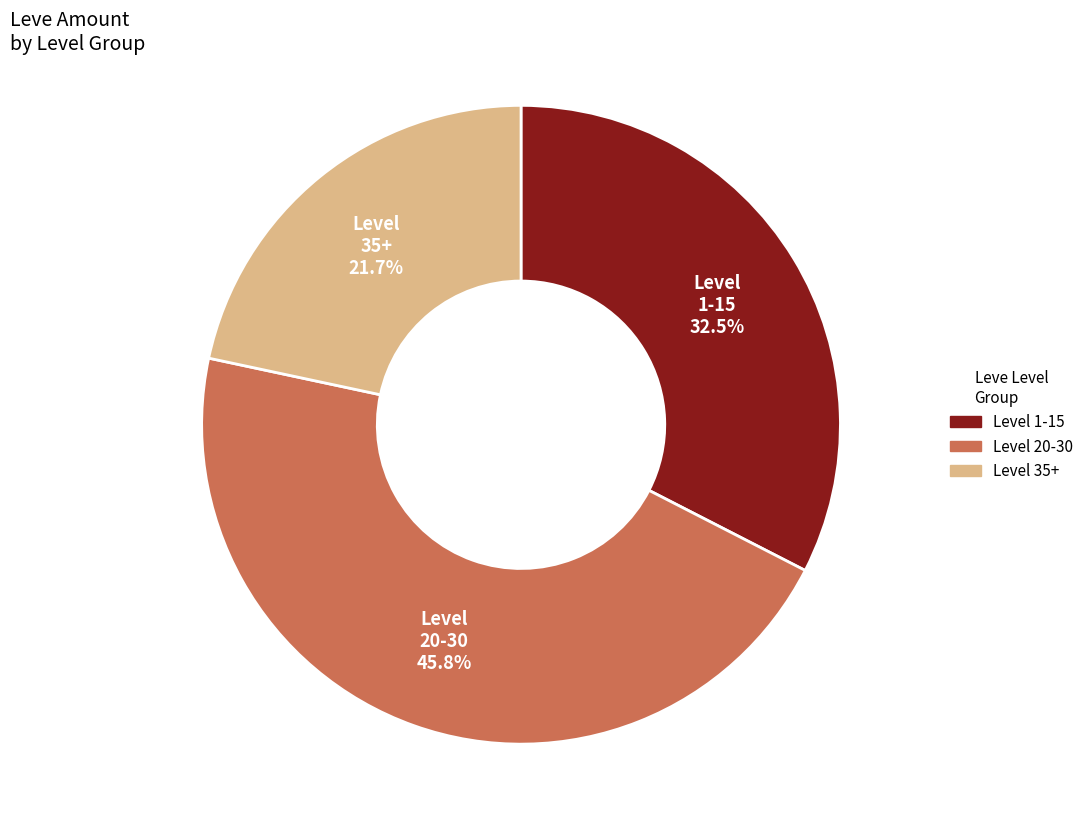

Does any single category account for the majority?

No